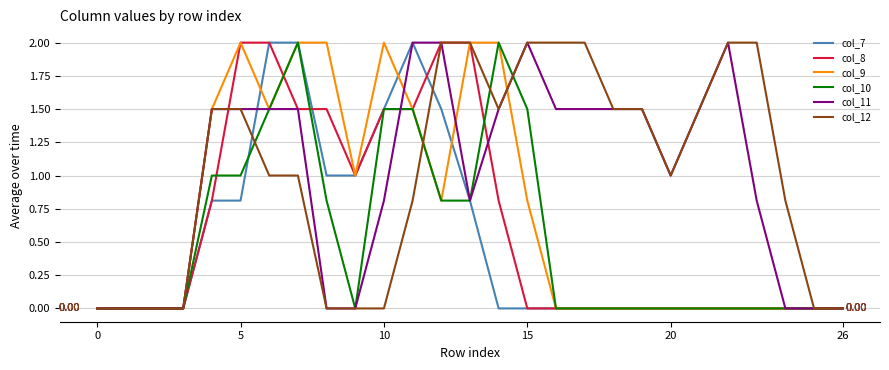

What are all the series names shown in the legend?

col_7, col_8, col_9, col_10, col_11, col_12